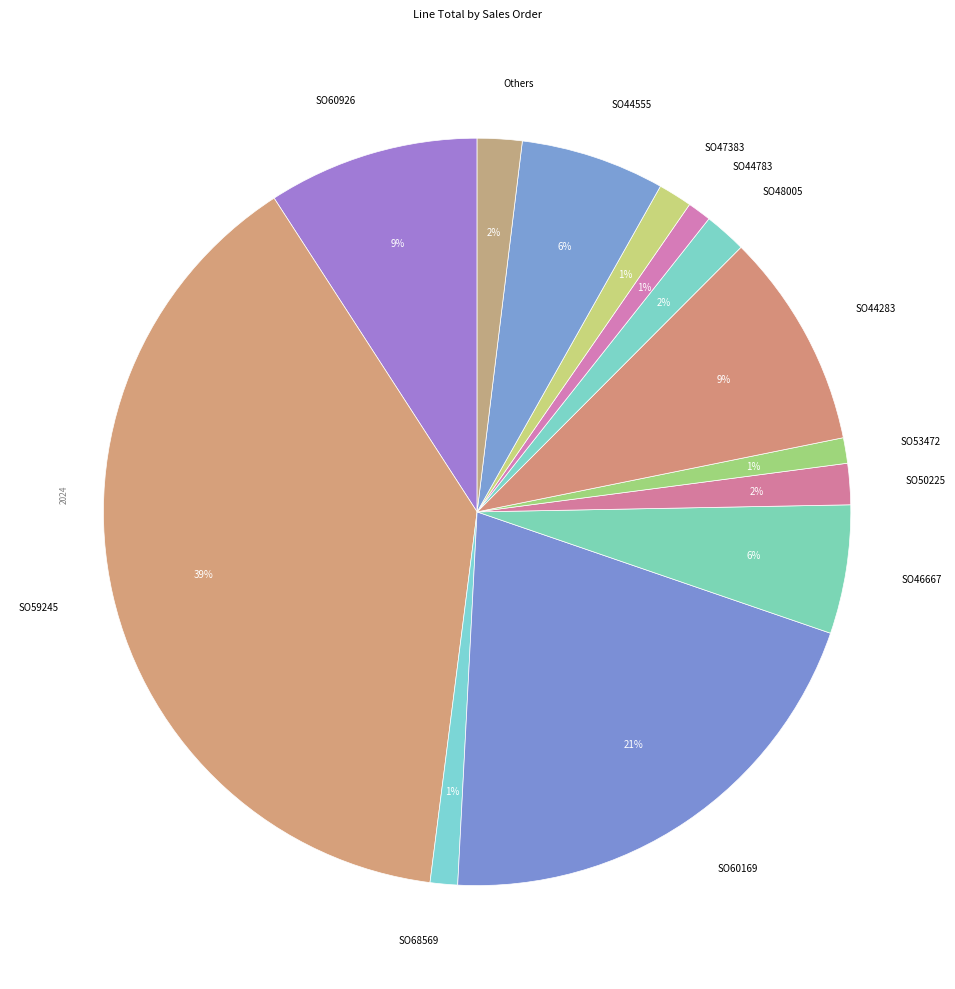

Between SO60169 and SO59245, which is larger?

SO59245